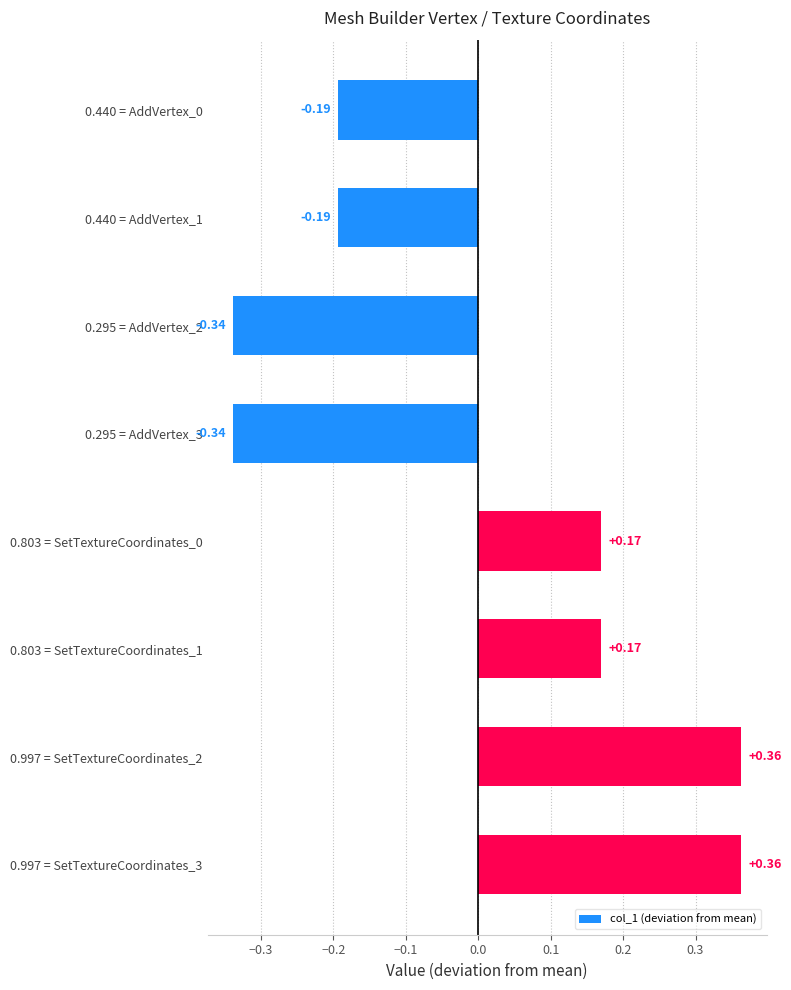

Between 0.997 = SetTextureCoordinates_2 and 0.440 = AddVertex_0, which is larger?

0.997 = SetTextureCoordinates_2